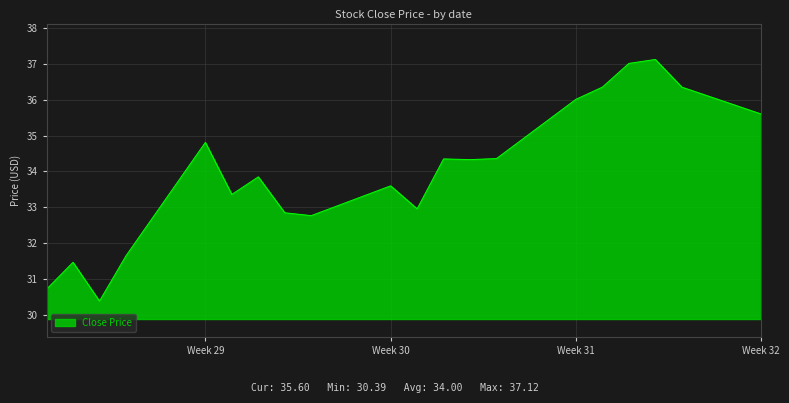

What is the difference between the maximum and minimum values?

6.7